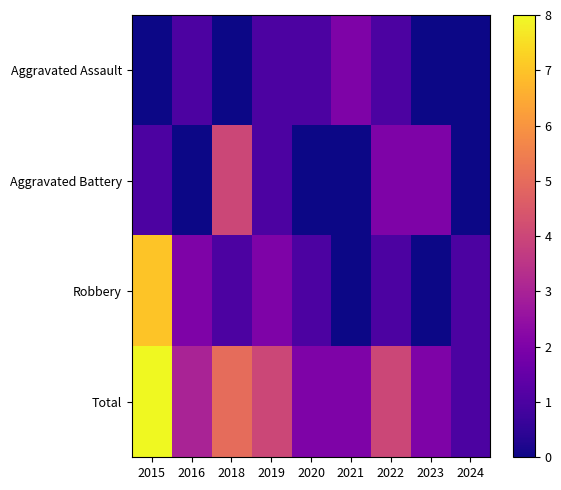

What is the spread (max minus min) of values at 2020?

2